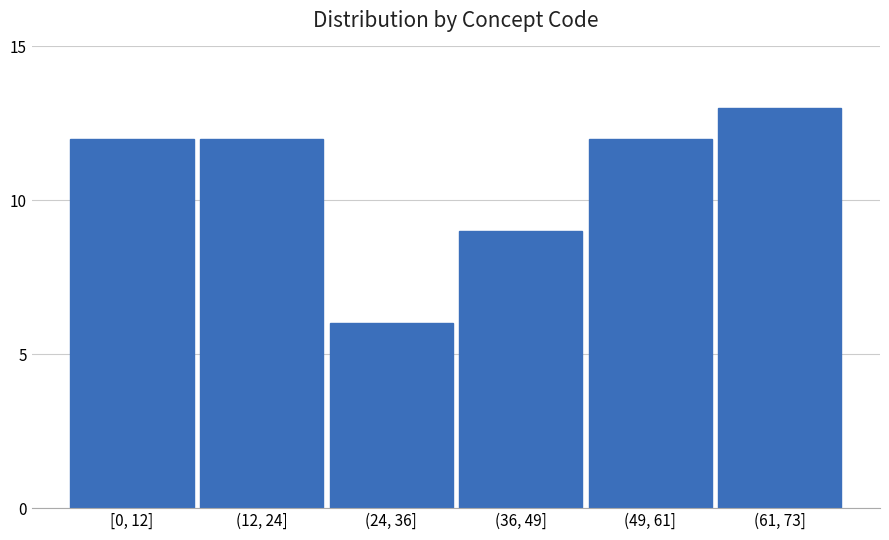

Reading left to right, extract all data points from this chart.

12	12	6	9	12	13